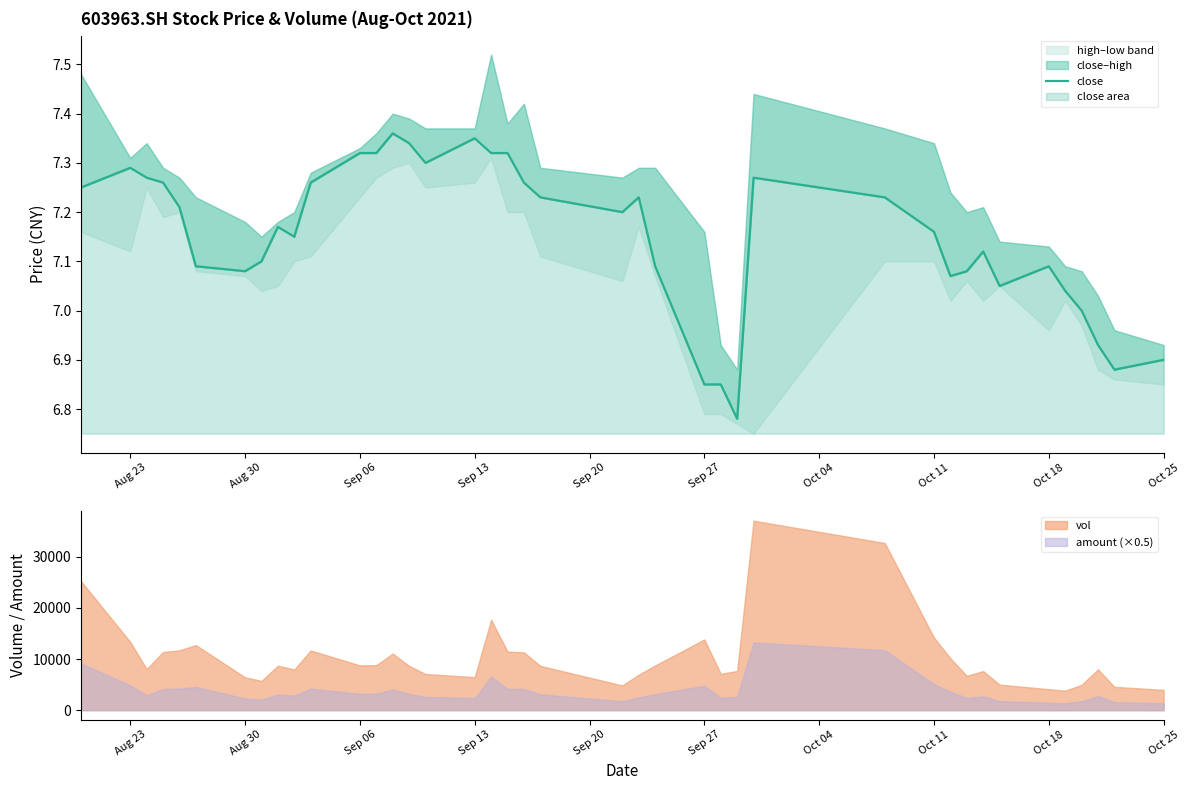

What is the average value?

7.2